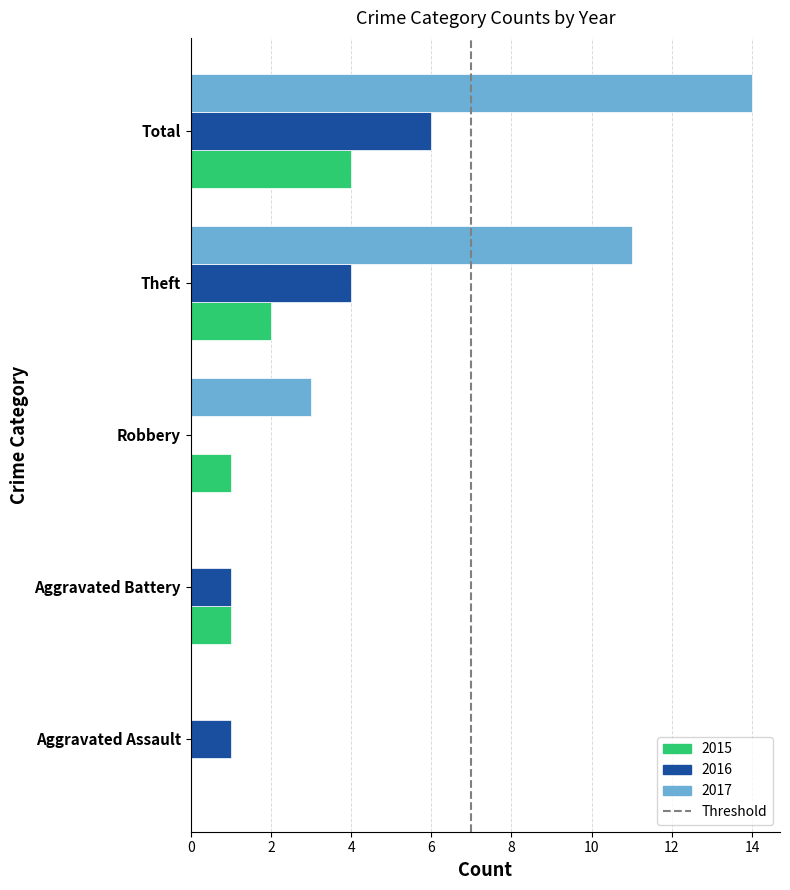

What is the sum of the 2016 values at Aggravated Assault and Total?

7